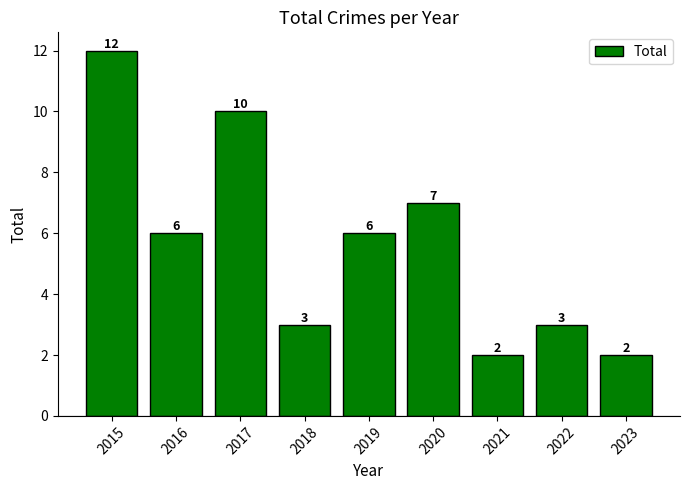

The chart shows a value of 16 at 2017. True or false?

False